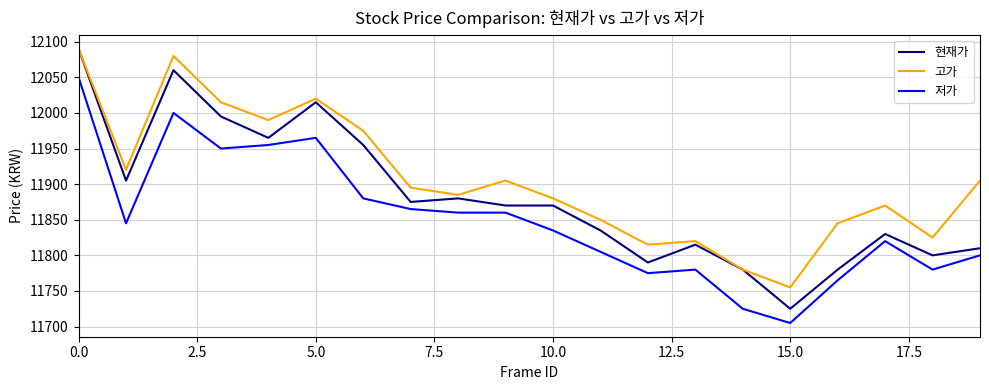

Which series has the largest range (max minus min)?

현재가